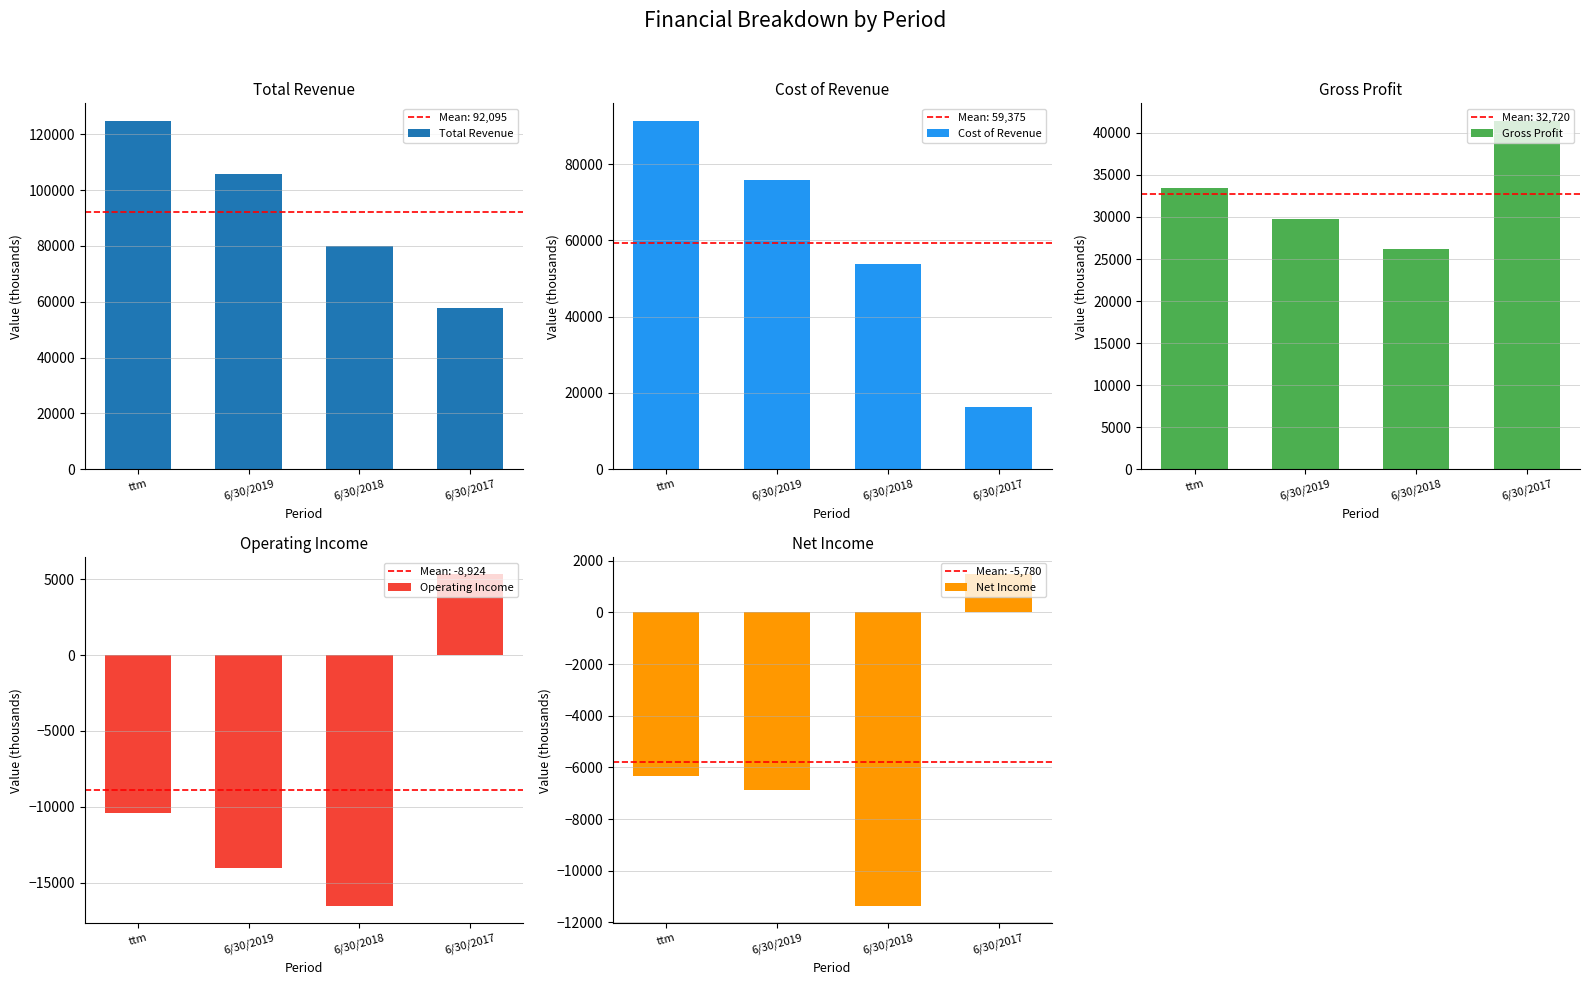

The value of Net Income at 6/30/2019 is -9983. True or false?

False